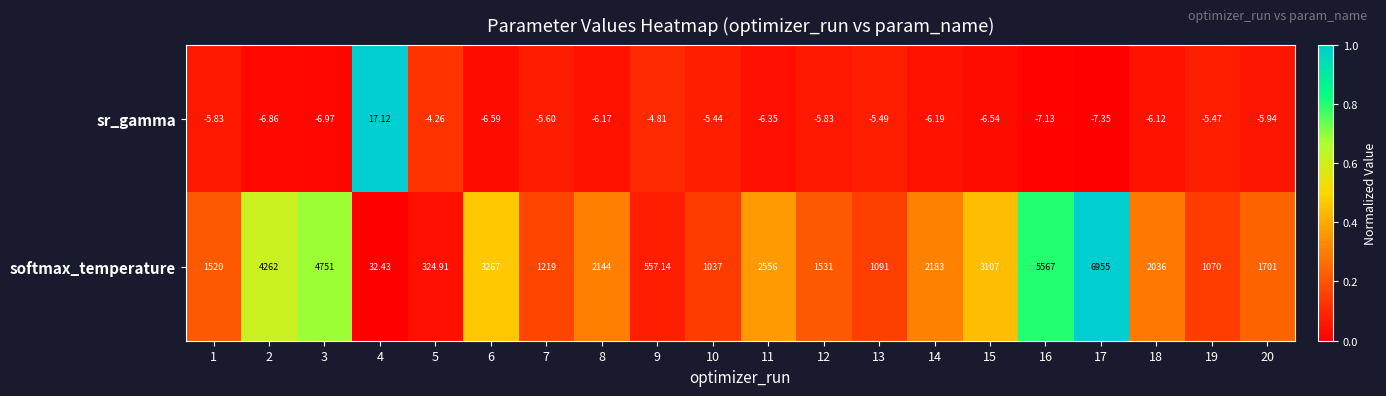

Rank the series by their maximum value, from highest to lowest.

softmax_temperature, sr_gamma